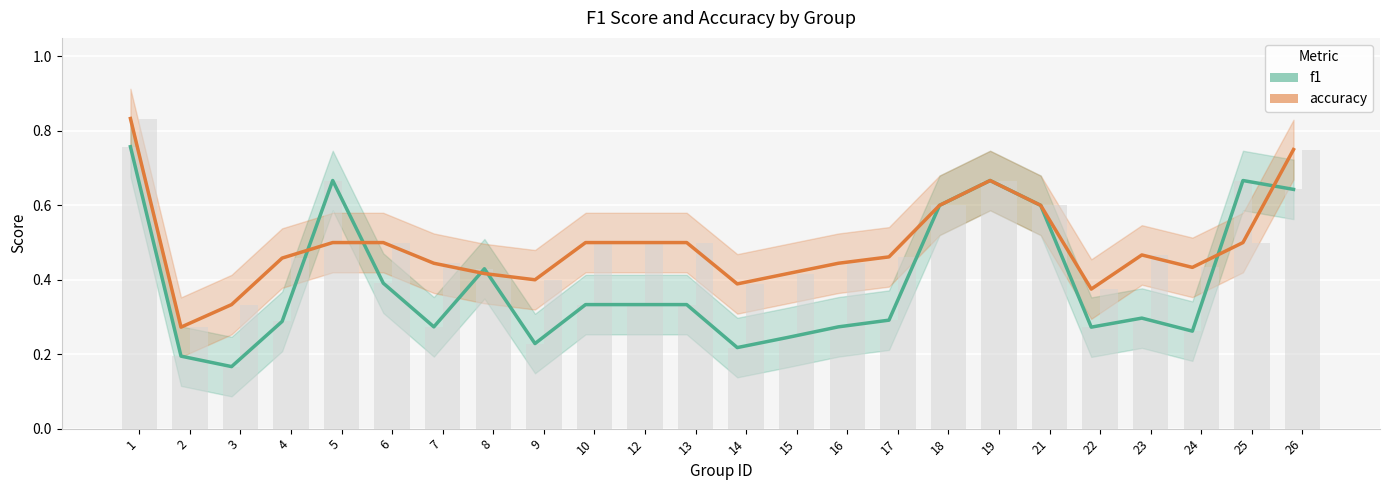

Reading right to left, what are all the values shown in this chart?

f1: 0.6	0.7	0.3	0.3	0.3	0.6	0.7	0.6	0.3	0.3	0.2	0.2	0.3	0.3	0.3	0.2	0.4	0.3	0.4	0.7	0.3	0.2	0.2	0.8
accuracy: 0.8	0.5	0.4	0.5	0.4	0.6	0.7	0.6	0.5	0.4	0.4	0.4	0.5	0.5	0.5	0.4	0.4	0.4	0.5	0.5	0.5	0.3	0.3	0.8